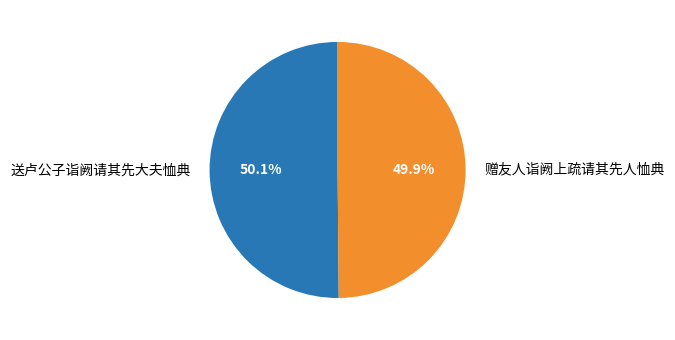

To the nearest percent, what percentage of the pie is 送卢公子诣阙请其先大夫恤典?

50%